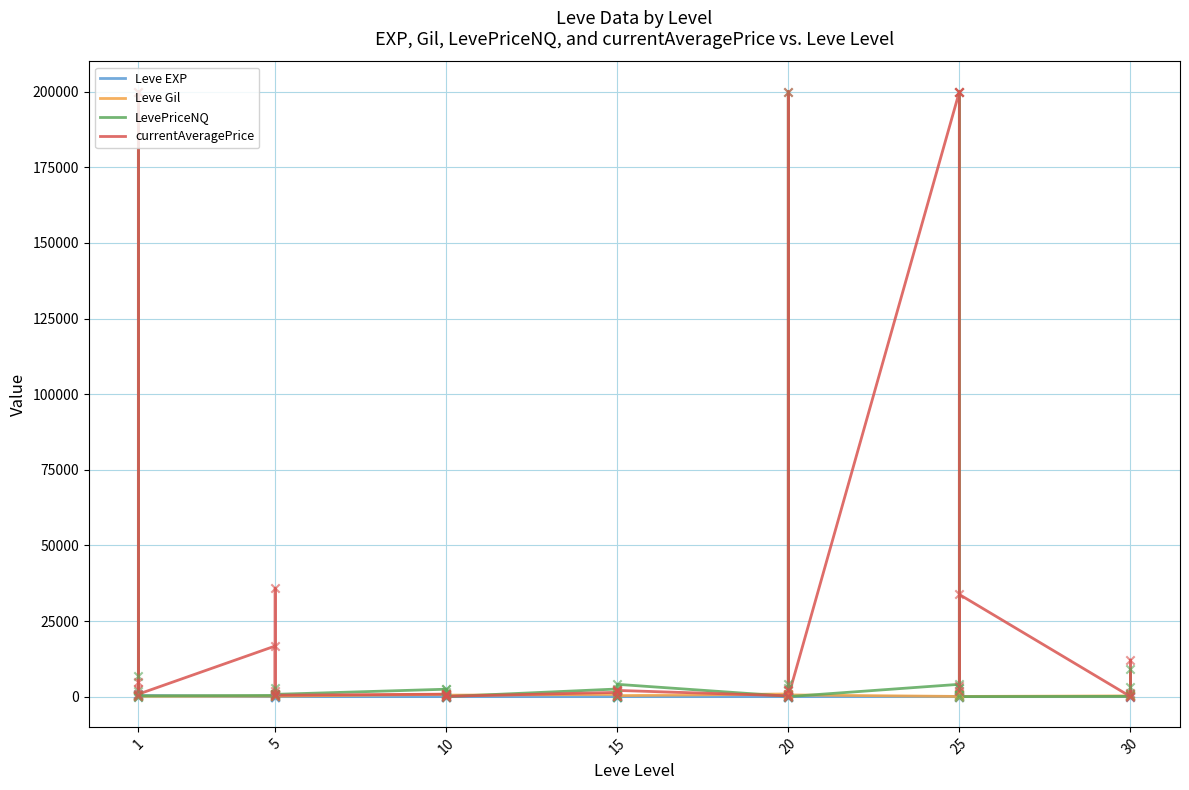

Is the value of Leve EXP at 10 greater than the value of LevePriceNQ at 15?

No